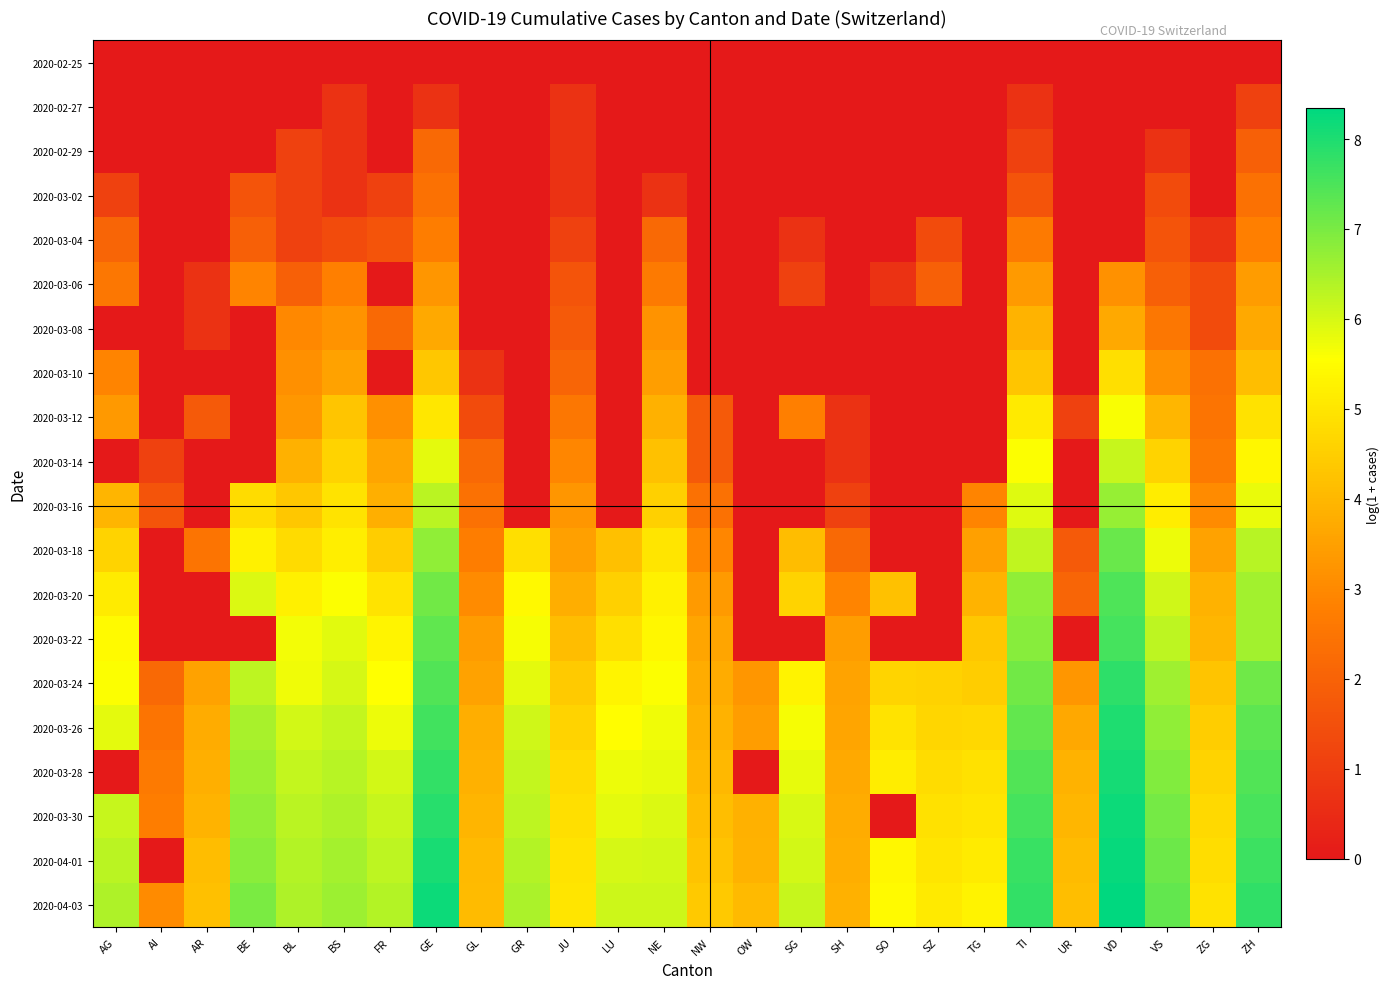

At which category does the chart reach its peak across all series?

VD